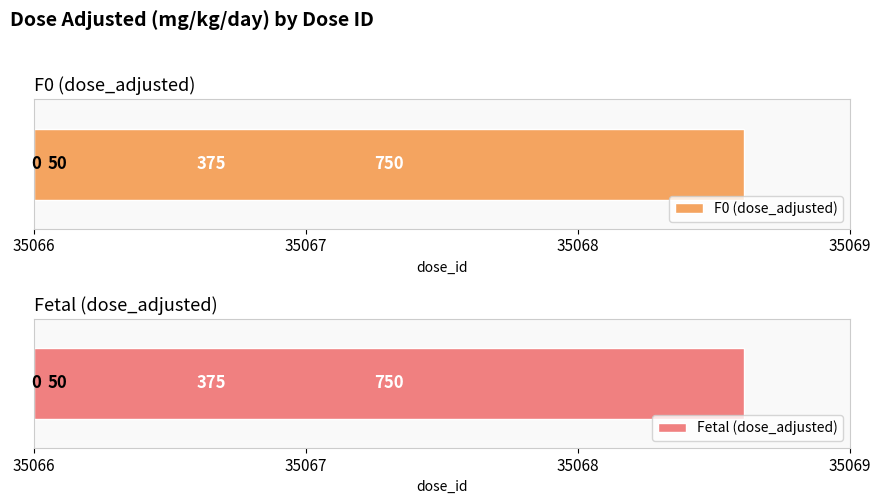

True or false: Fetal (dose_adjusted) has a value of 50 at 35067.

True